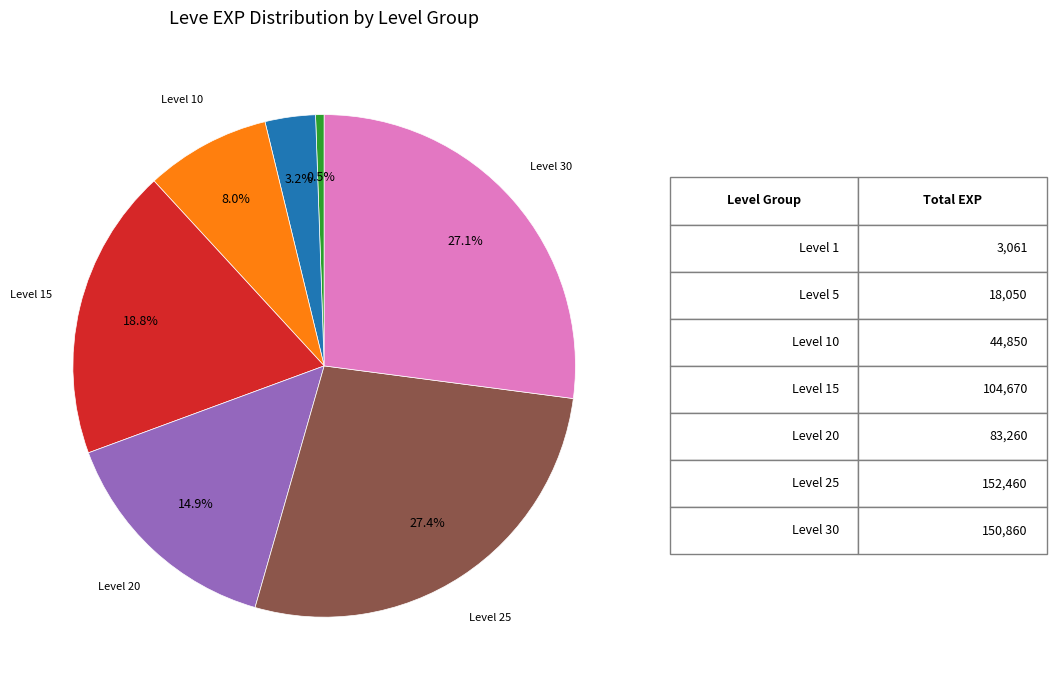

Is there a majority slice in this chart?

No